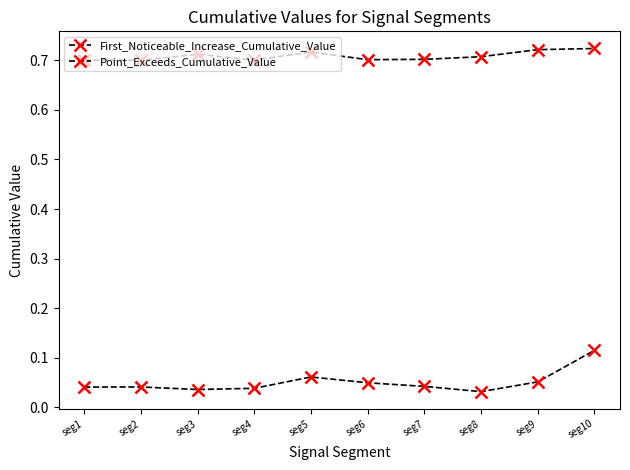

Which category has the highest value across all series?

seg10